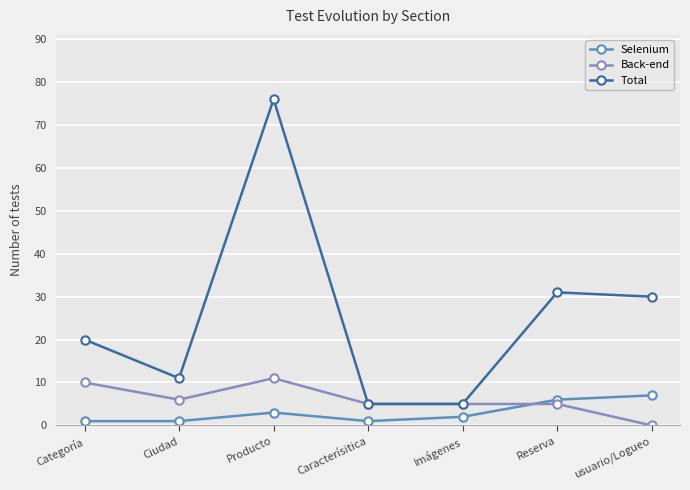

What is the difference between the maximum and minimum values in the Back-end series?

11